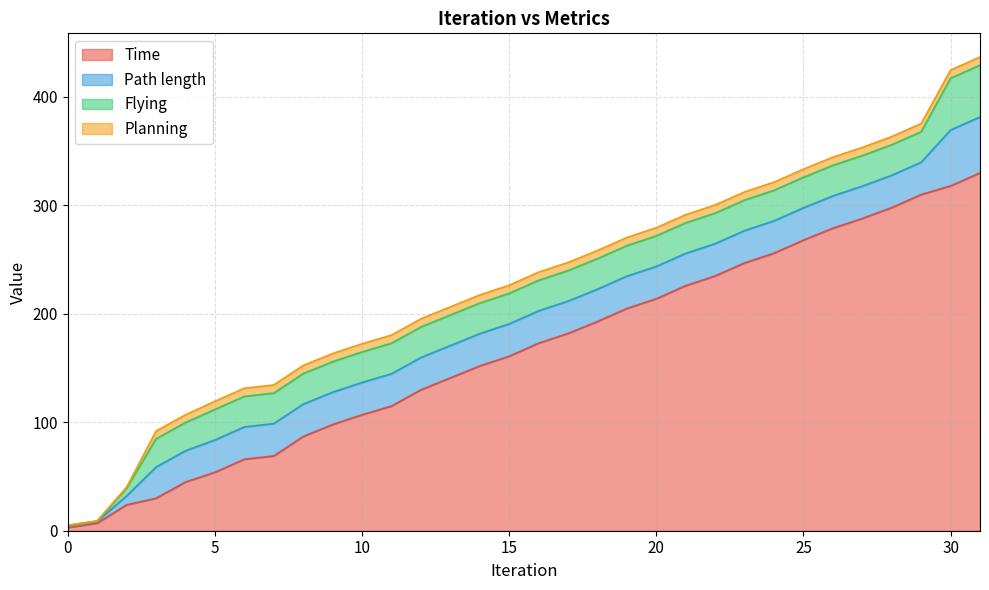

What value does the Time series have at 12?

129.9